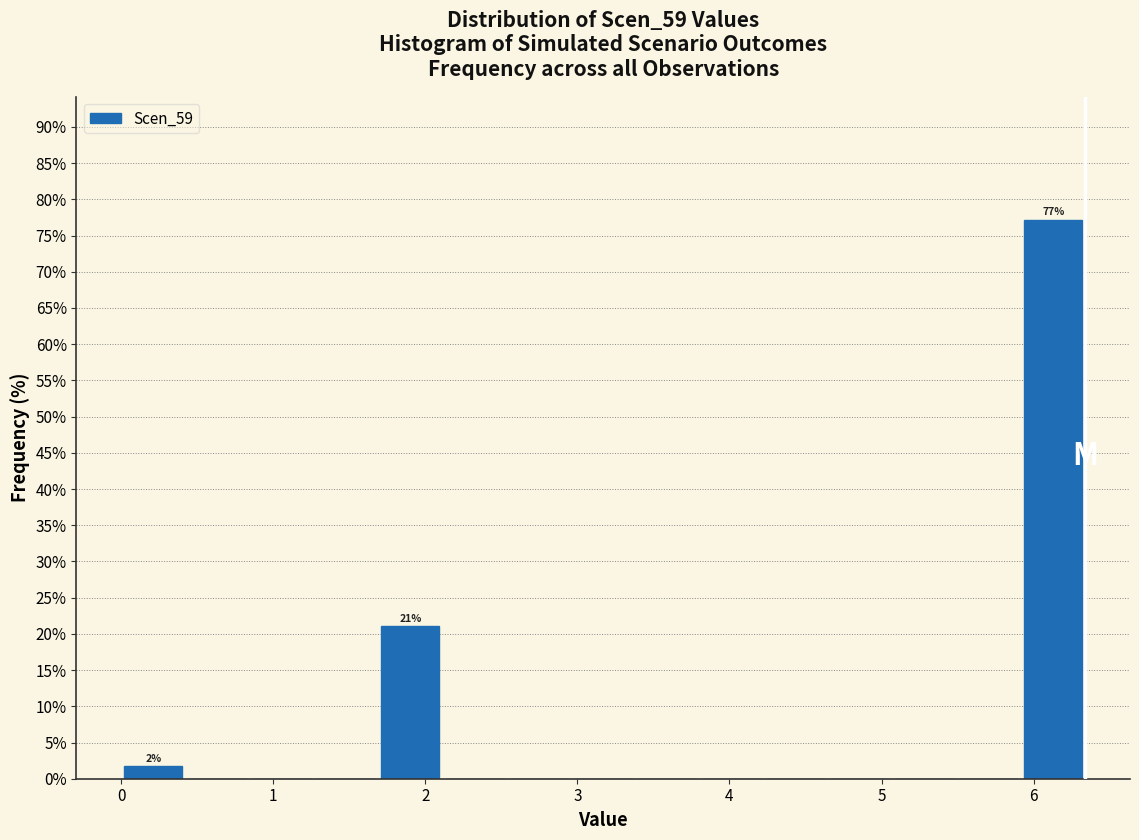

Which range on the x-axis has the tallest bar?

5.9 to 6.3